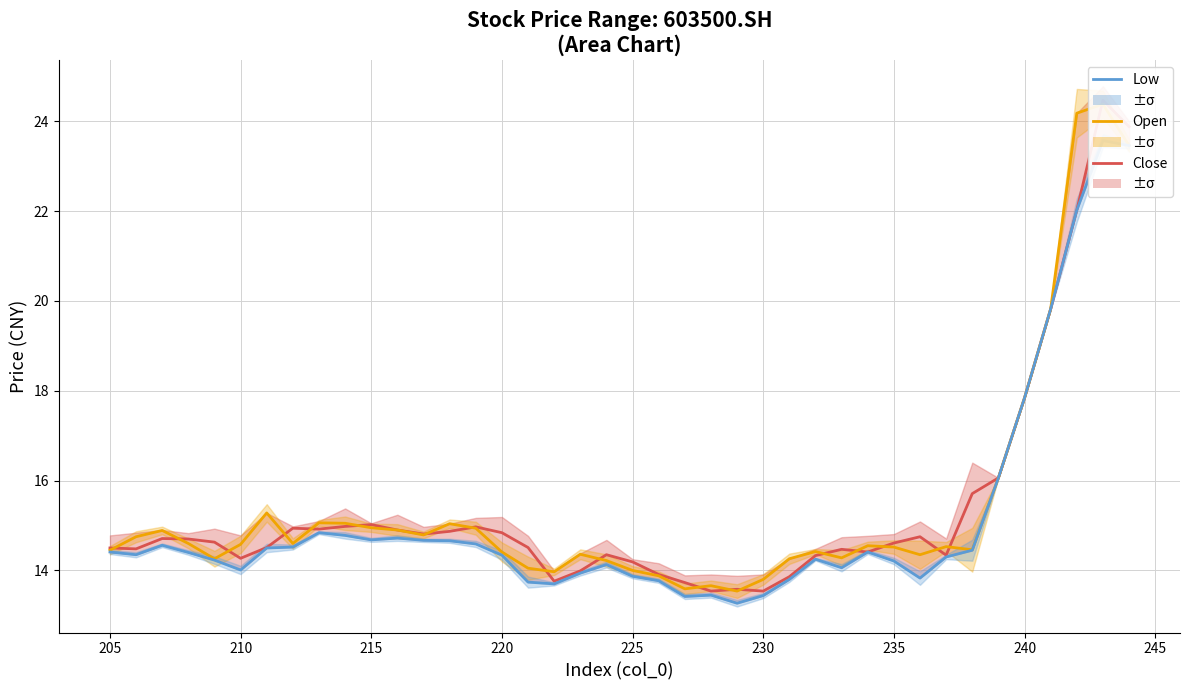

In Low (1.5°C-style), how many points are higher than both neighbors (excluding endpoints)?

8